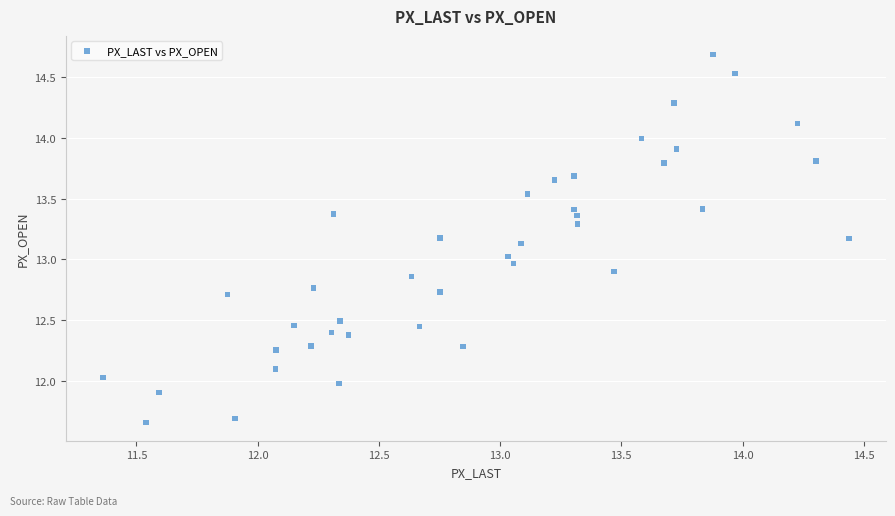

What is the range of X values (max minus min)?

3.1